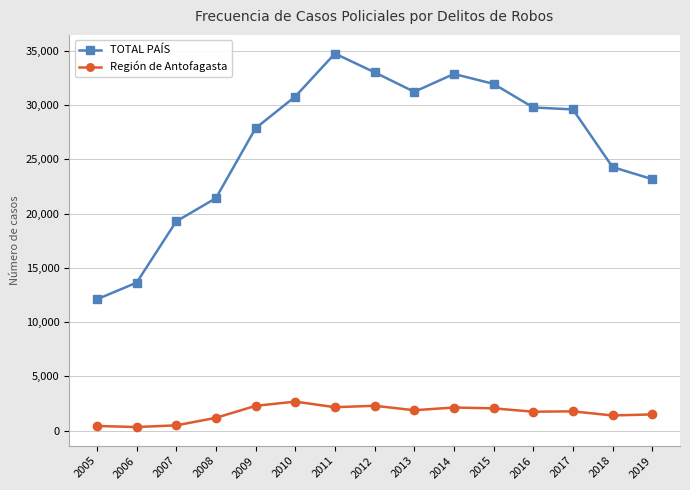

How many data points in TOTAL PAÍS are less than 29597?

7